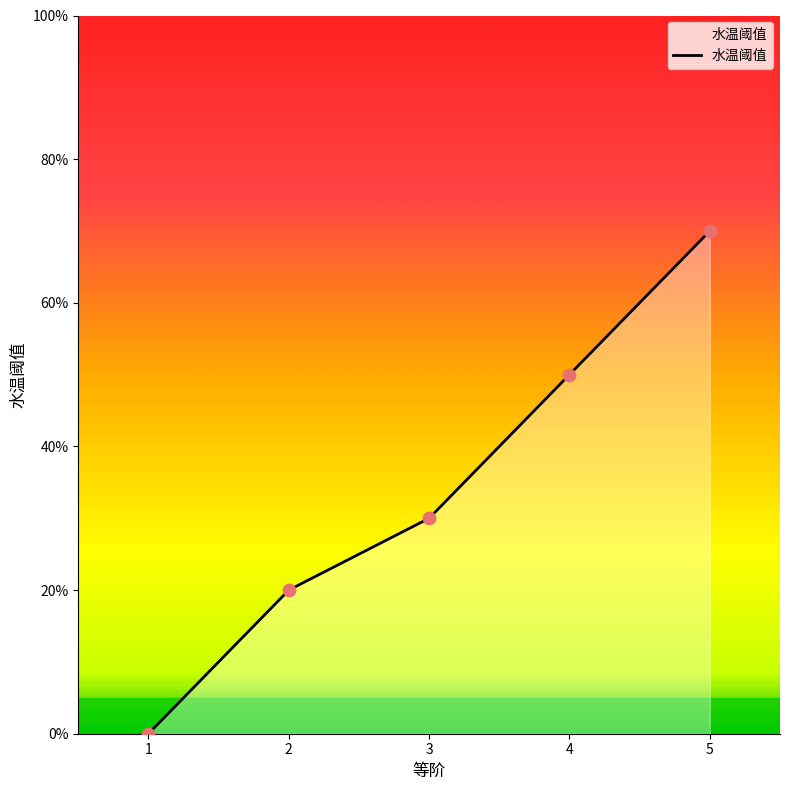

Does the chart have visible grid lines?

No